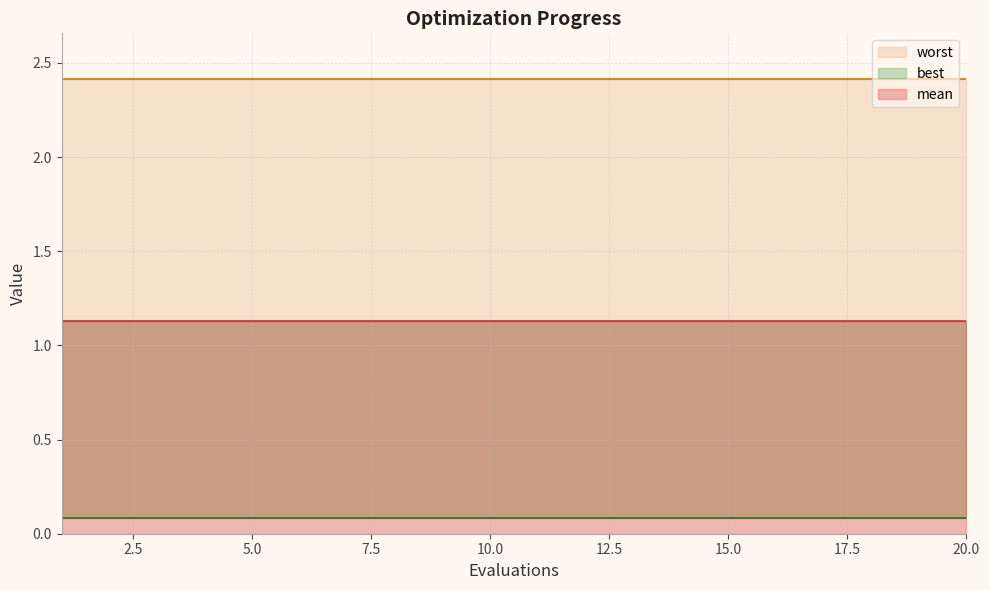

Which series changed the most between 2 and 13?

mean